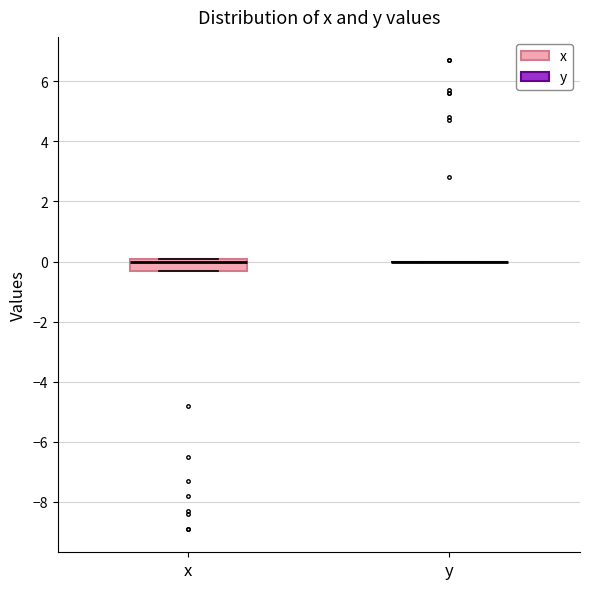

Reading left to right, transcribe this box plot: for each box, give where its median line is, the range the box spans, and where its two whiskers end, as read against the y-axis. The values are not printed on the chart, so give them approximately, as read against the axis.

x: median 0.0, box -0.2 to 0.2, whiskers -0.2 to 0.2
y: box collapsed to a line at 0.0, whiskers 0.0 to 0.0